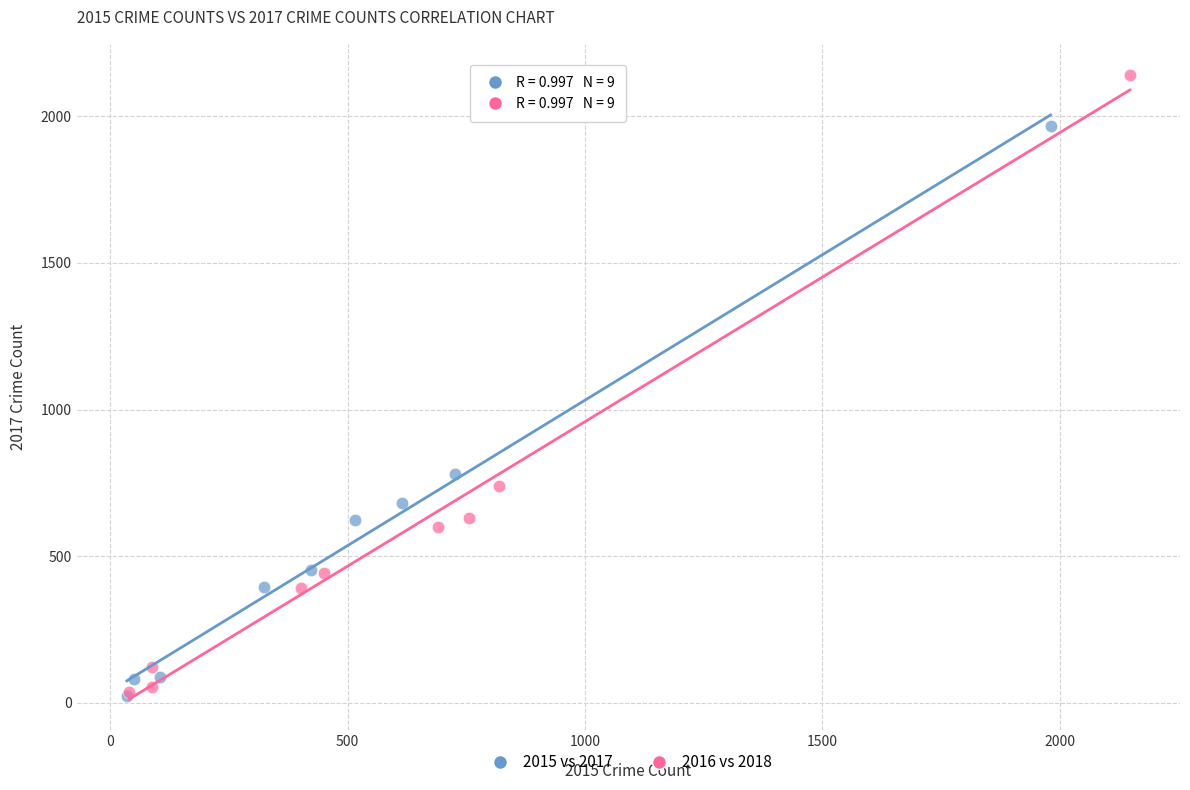

Which series reaches the maximum Y coordinate?

2016 vs 2018